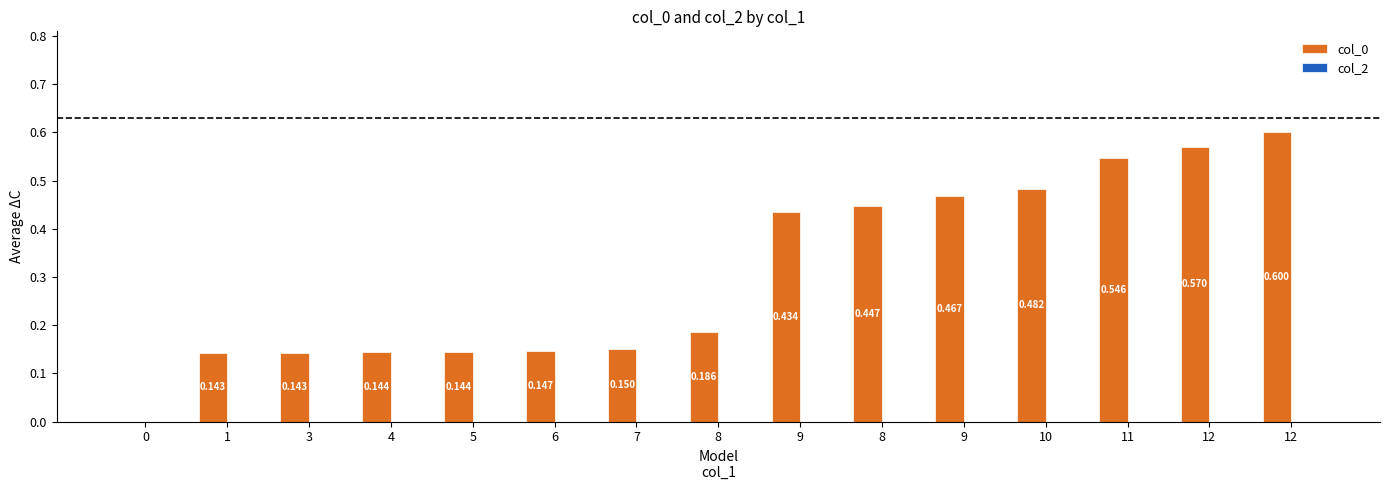

How many positive values are there?

14